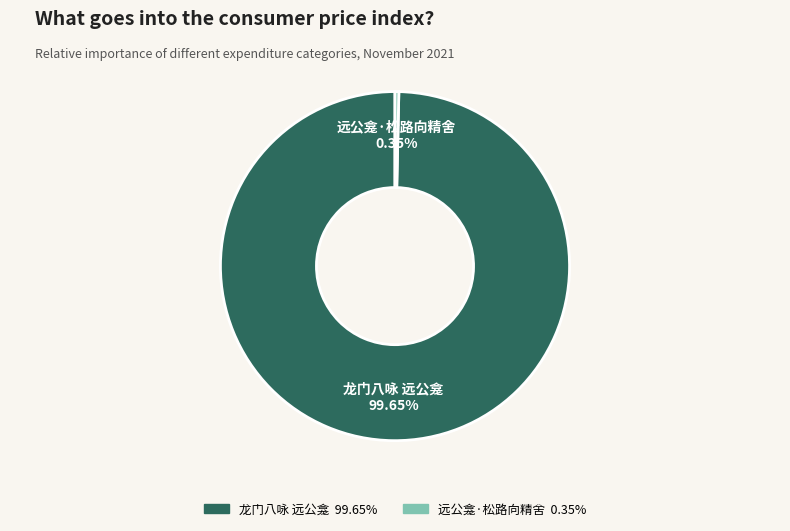

How many segments does this pie chart have?

2